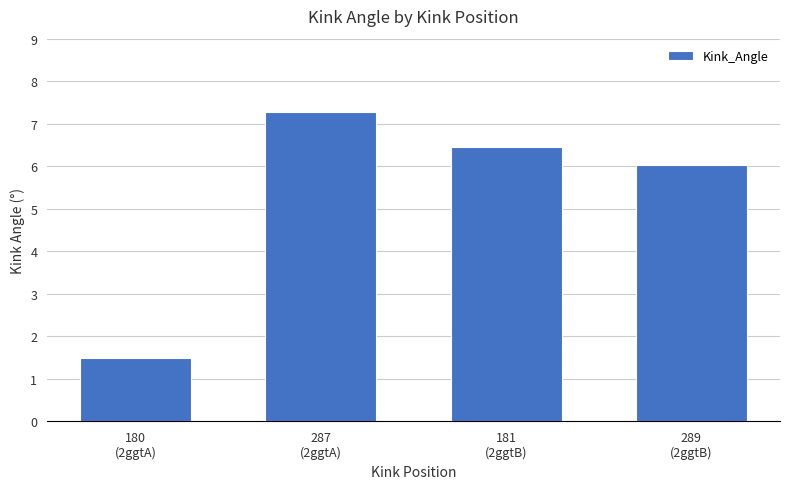

What is the average value?

5.3